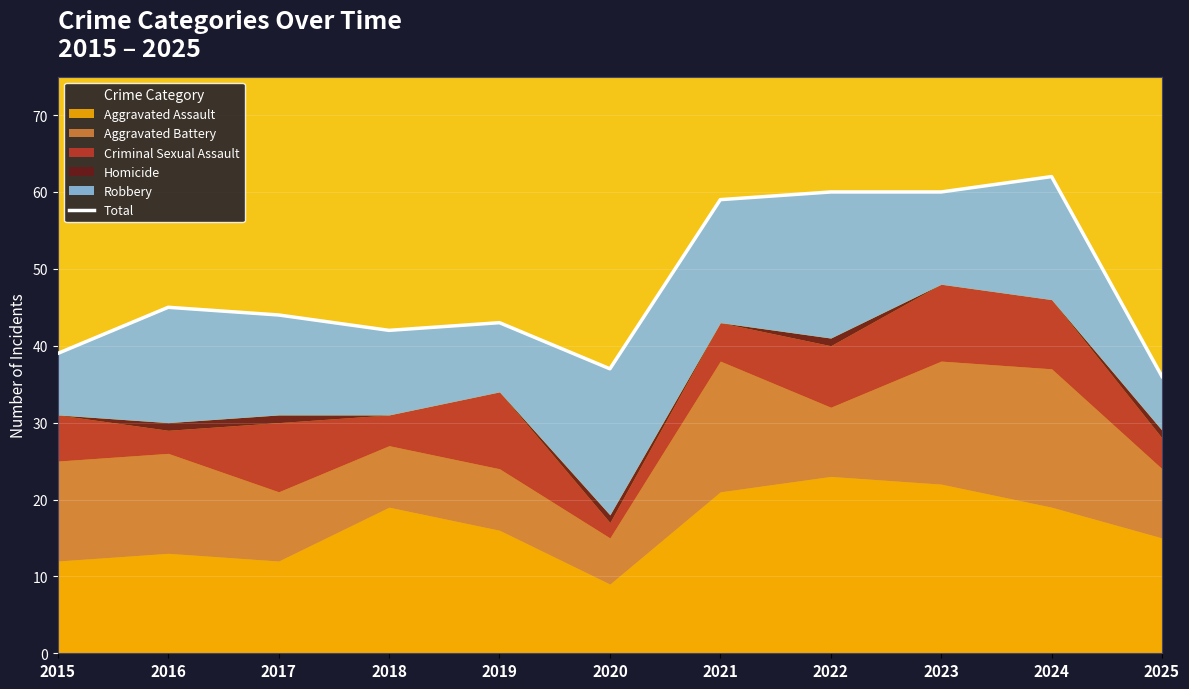

Reading right to left, transcribe all the data shown in this chart.

2025=36	2024=62	2023=60	2022=60	2021=59	2020=37	2019=43	2018=42	2017=44	2016=45	2015=39